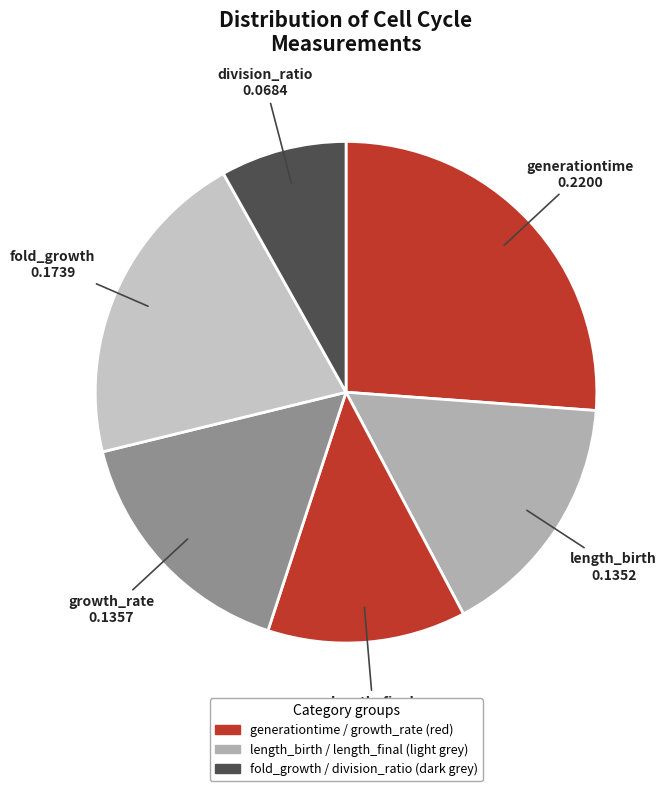

Count the number of slices in the pie.

6